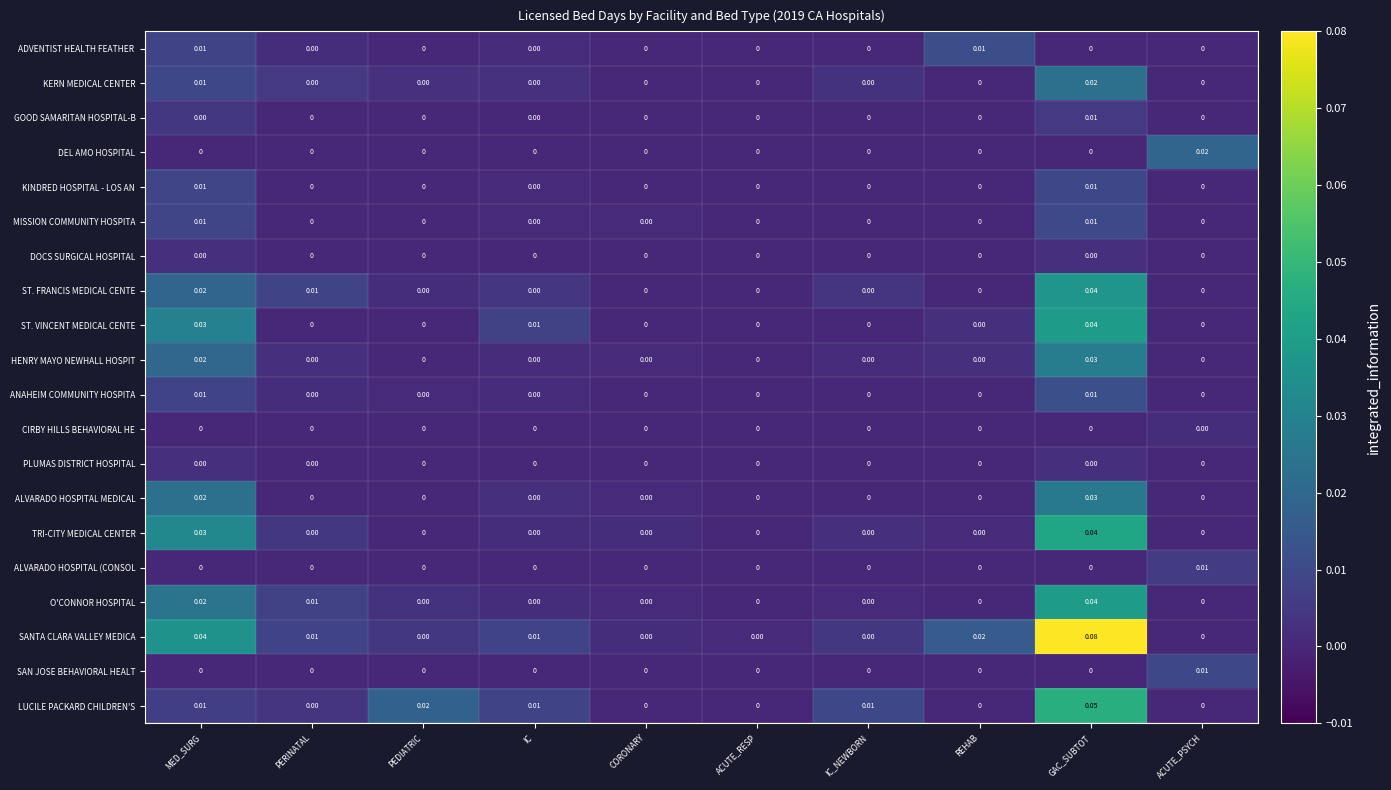

Between PERINATAL and PEDIATRIC, which series saw the biggest shift?

LUCILE PACKARD CHILDREN'S